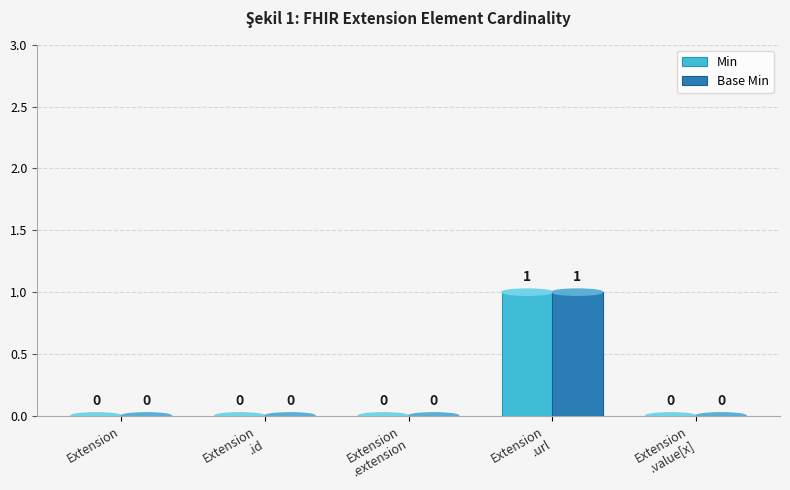

How many Base Min values are between 0 and 1?

5